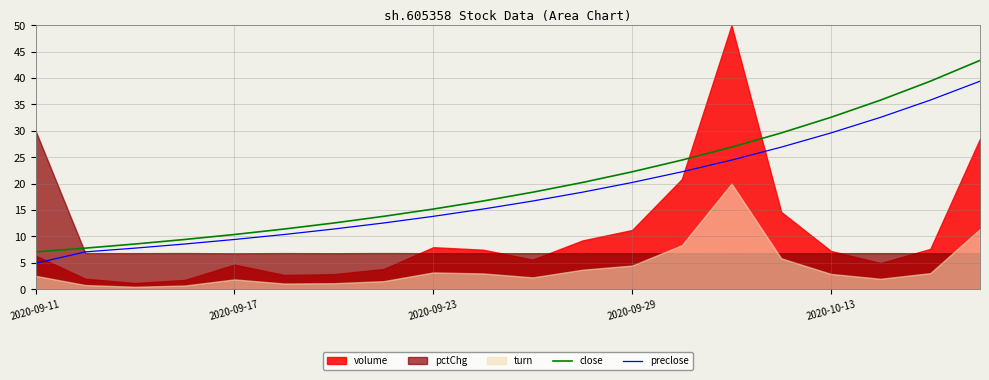

How many lines are shown in the chart?

2